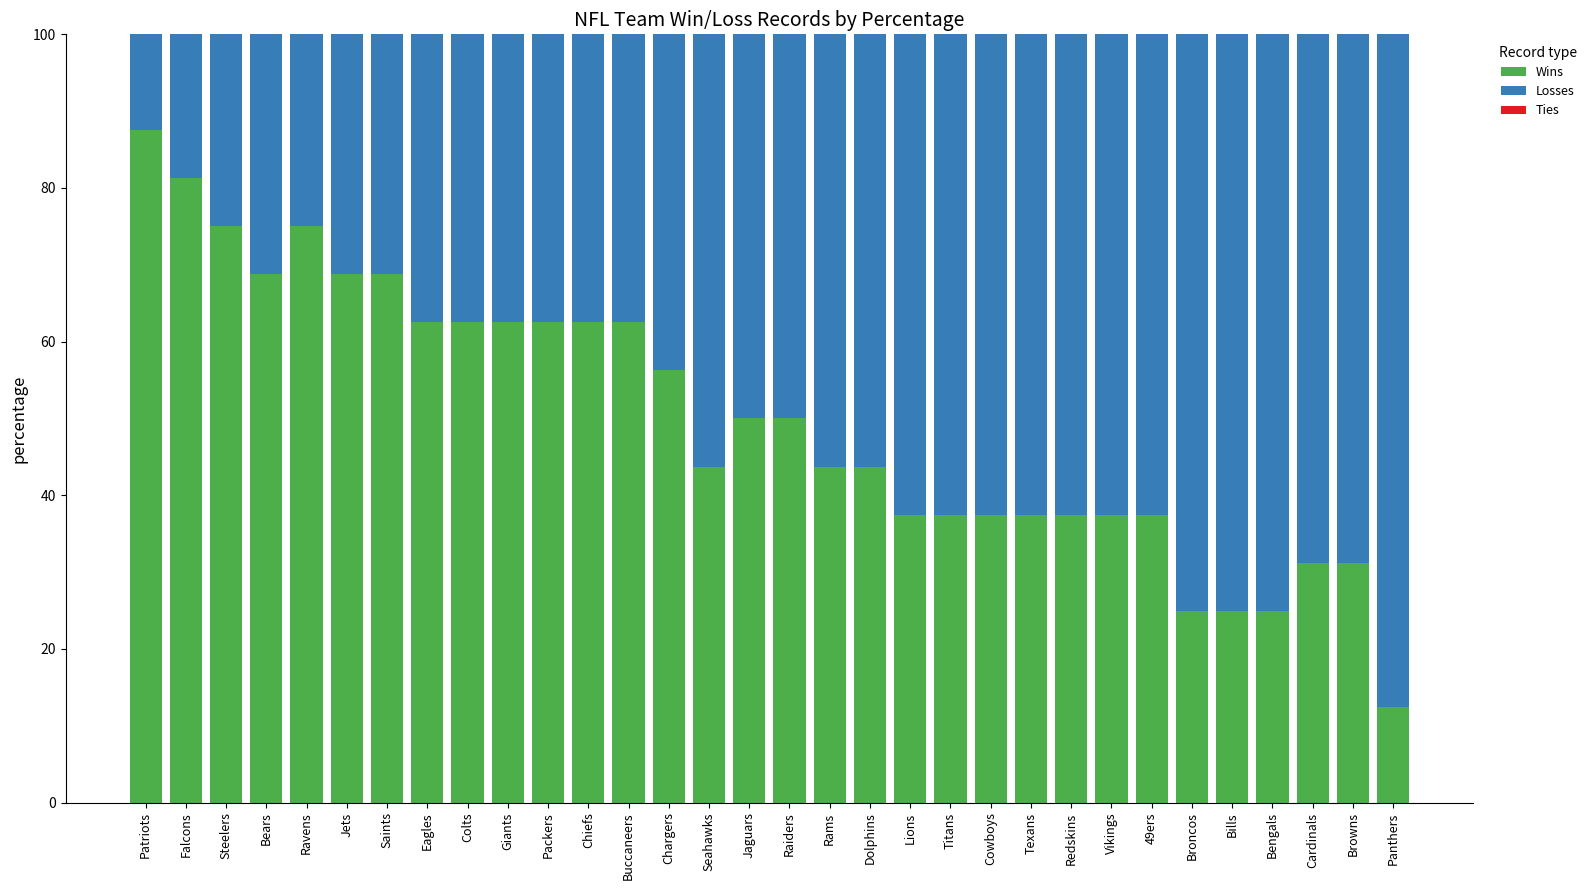

What is the highest value of the Wins series?

87.5